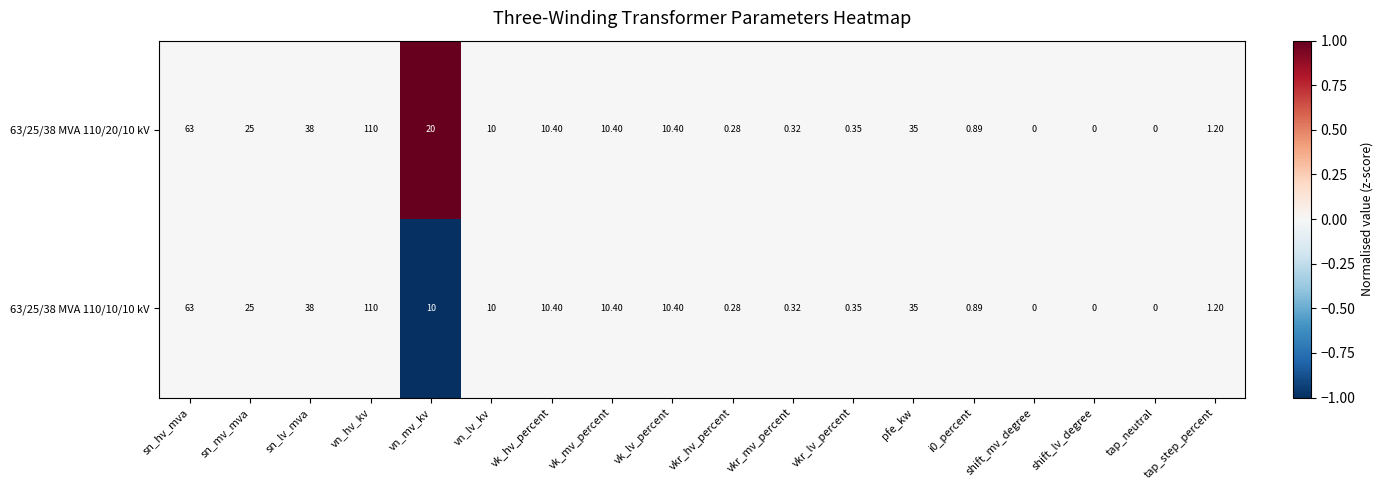

Where is 63/25/38 MVA 110/10/10 kV nearest to the value 55?

sn_hv_mva